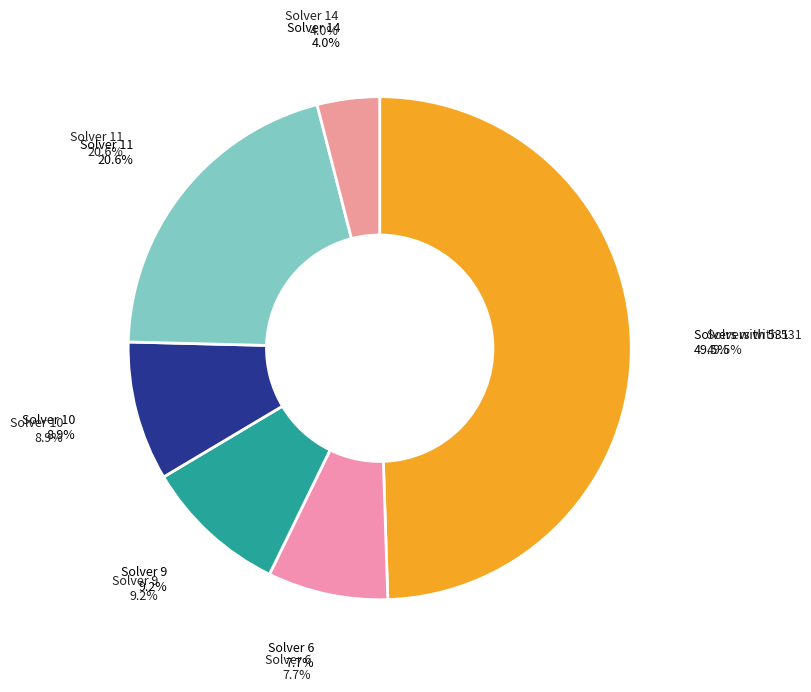

Is solver 9 (99) the majority of the pie?

No